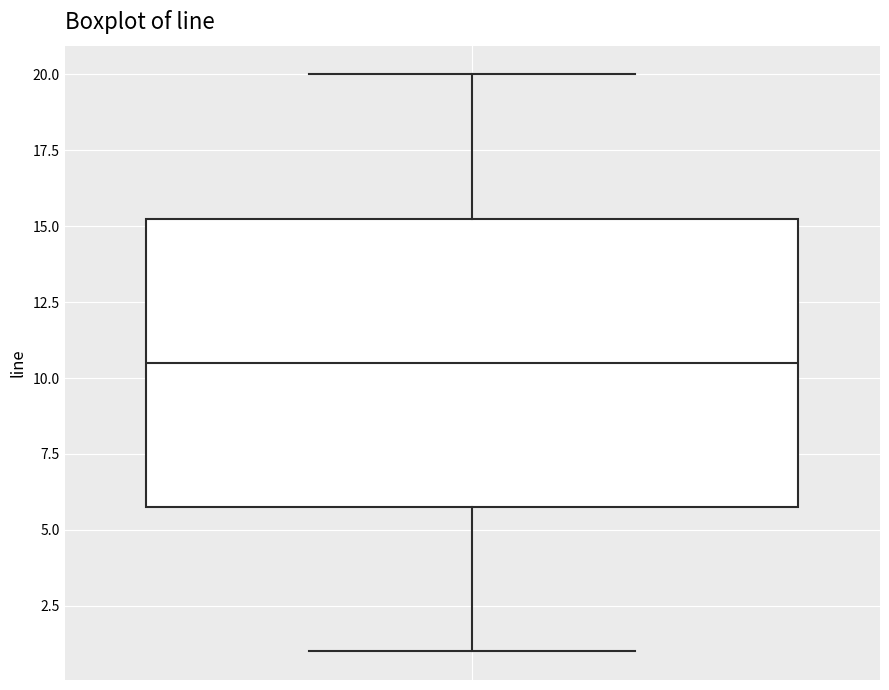

Transcribe this box plot: give where the median line is, the range the box spans, and where the two whiskers end, as read against the y-axis. The values are not printed on the chart, so give them approximately, as read against the axis.

median 10.5, box 6.0 to 15.5, whiskers 1.0 to 20.0